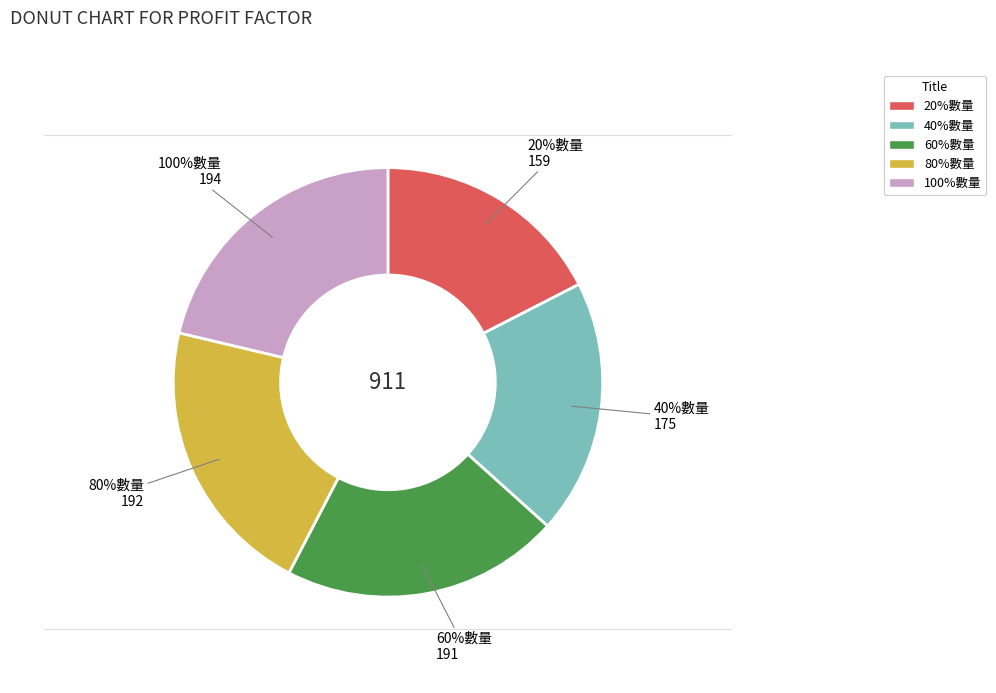

How much of the chart is everything except 80%數量?

78.9%